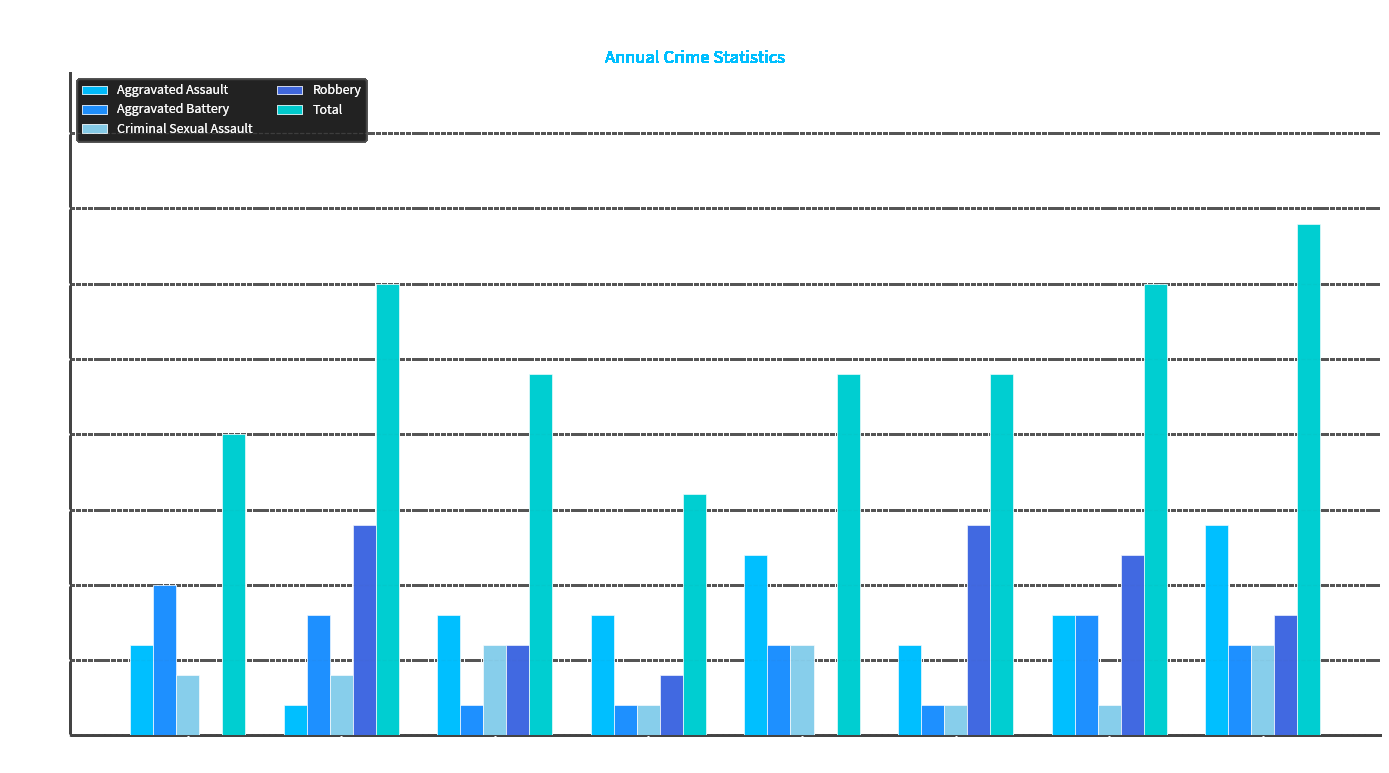

Count the number of data series in this chart.

5